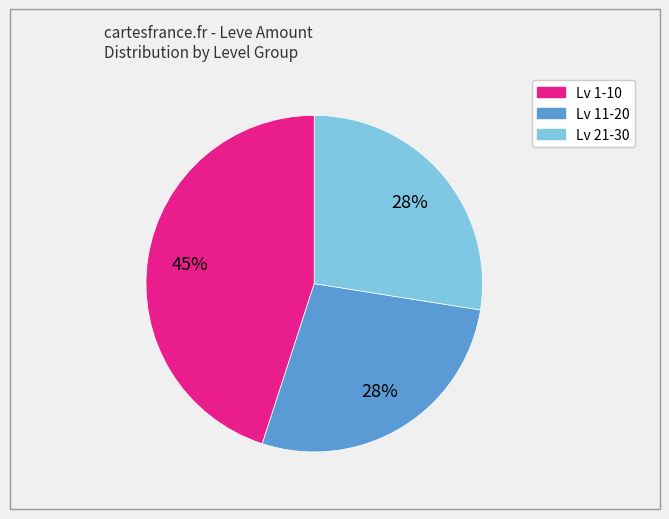

To the nearest percent, what is the average slice percentage?

33%